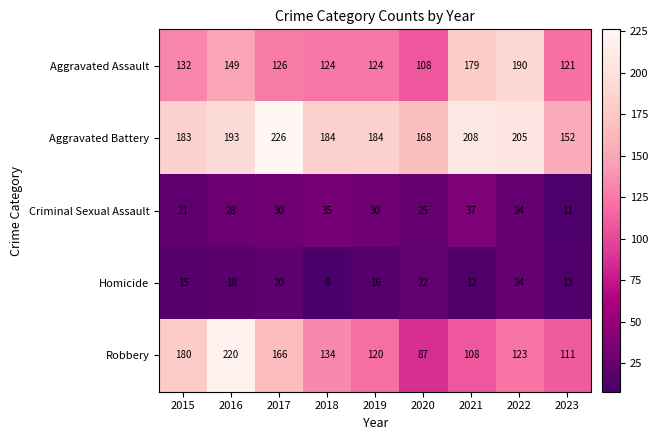

What is the difference between the maximum and minimum values in the Criminal Sexual Assault series?

26